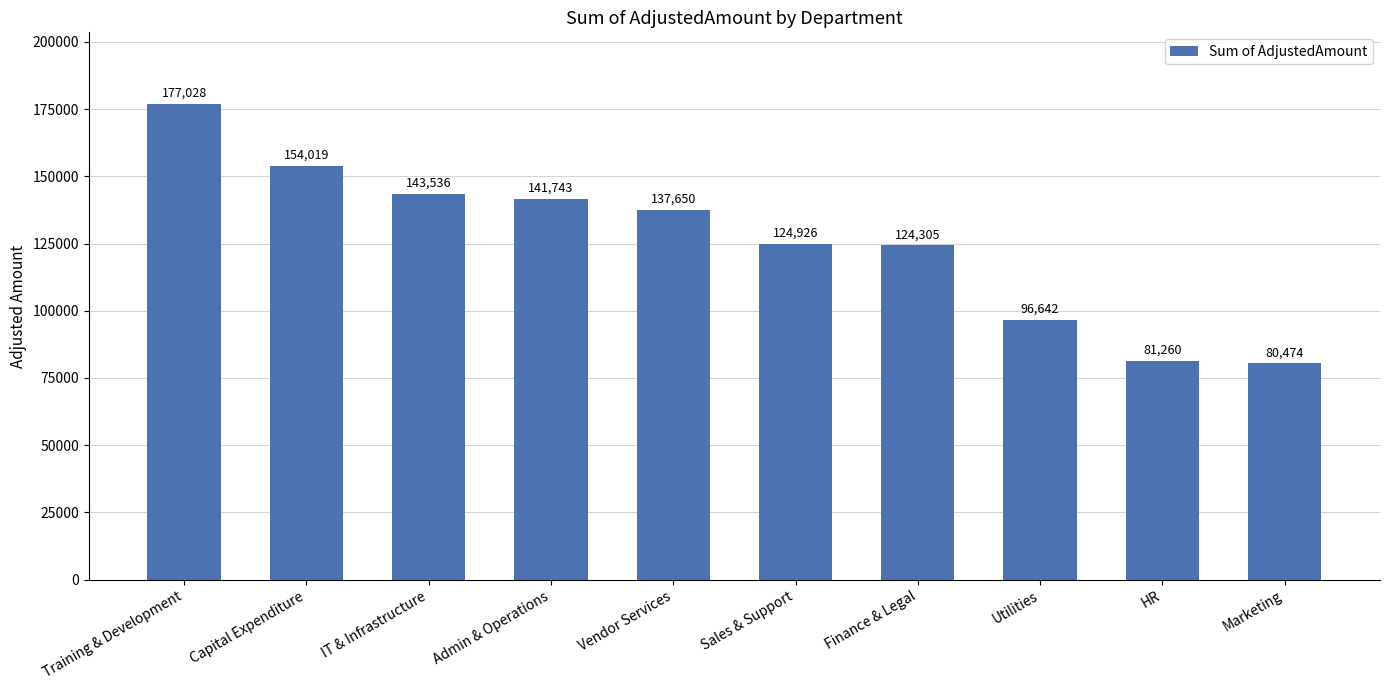

List the labels in order of value, smallest first.

Marketing, HR, Utilities, Finance & Legal, Sales & Support, Vendor Services, Admin & Operations, IT & Infrastructure, Capital Expenditure, Training & Development